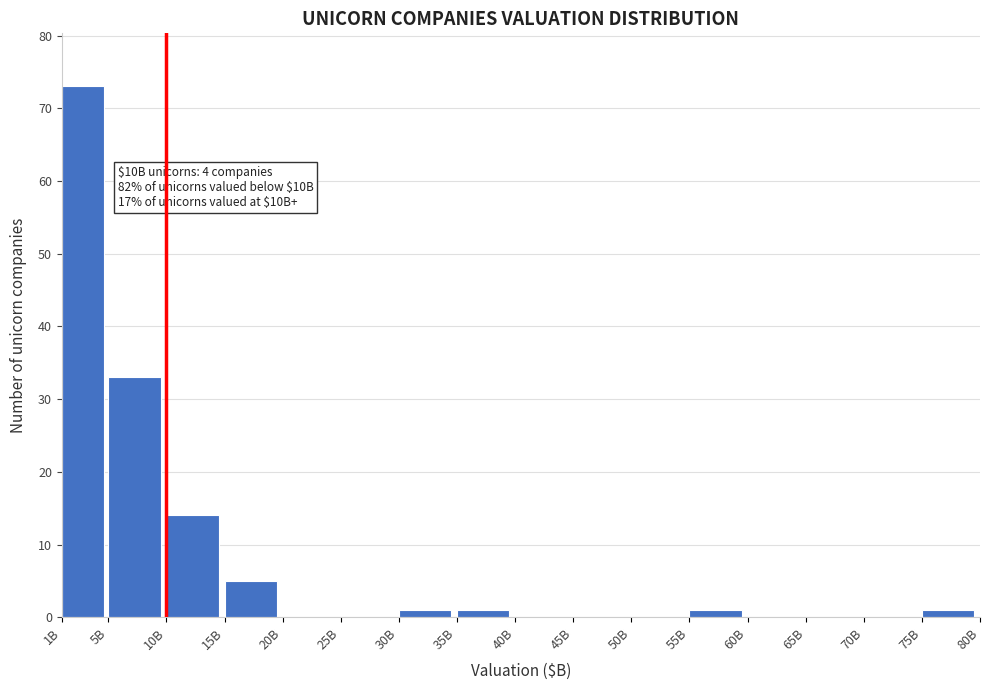

Reading left to right, list all the values displayed in this chart.

1B=73	5B=33	10B=14	15B=5	20B=0	25B=0	30B=1	35B=1	40B=0	45B=0	50B=0	55B=1	60B=0	65B=0	70B=0	75B=1